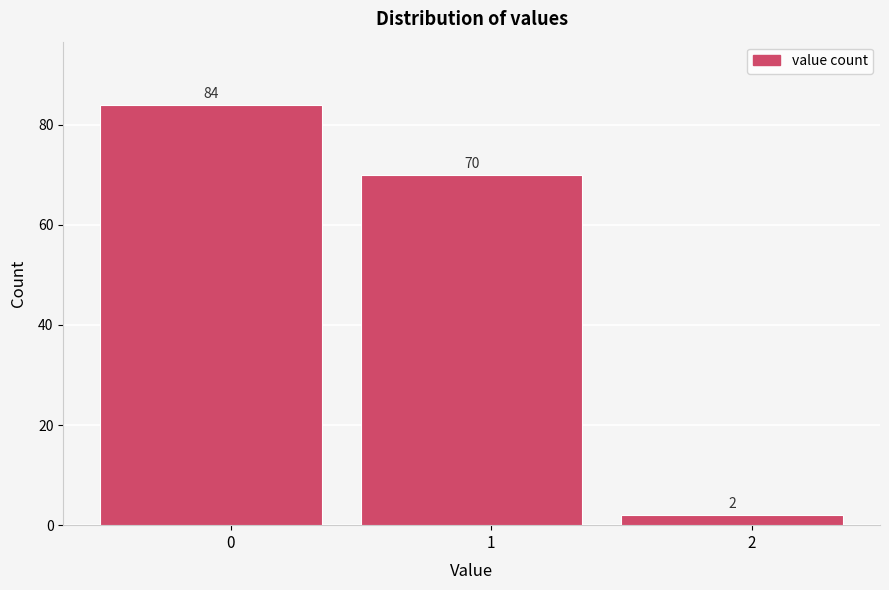

Reading right to left, extract all data points from this chart.

2=2	1=70	0=84